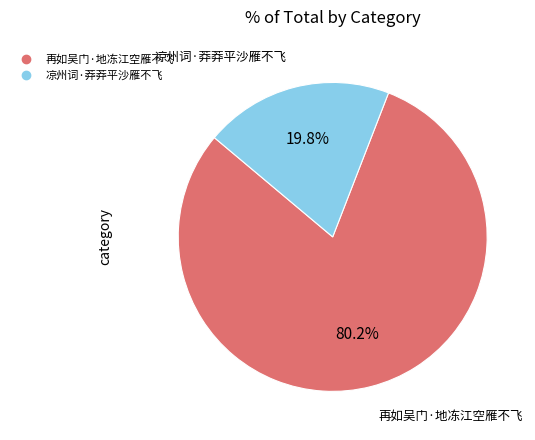

Rank the categories by value from highest to lowest.

再如吴门·地冻江空雁不飞, 凉州词·莽莽平沙雁不飞